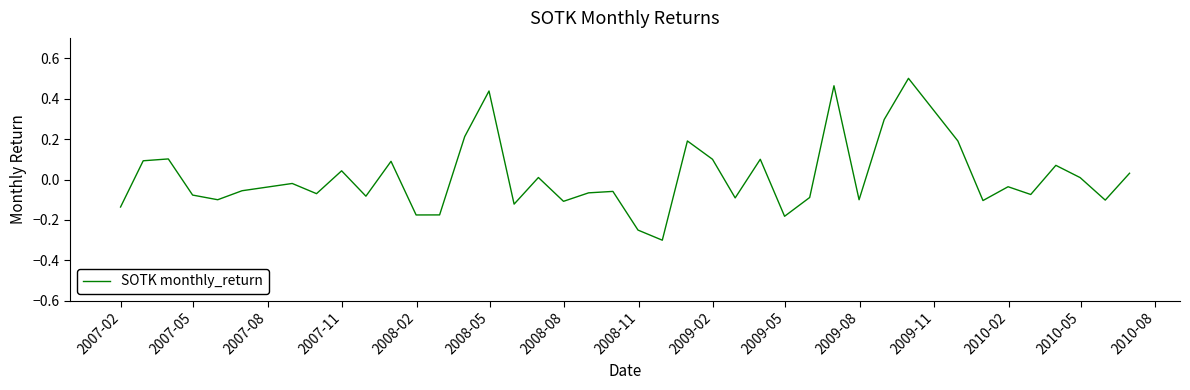

What is the difference between the maximum and minimum values?

0.8